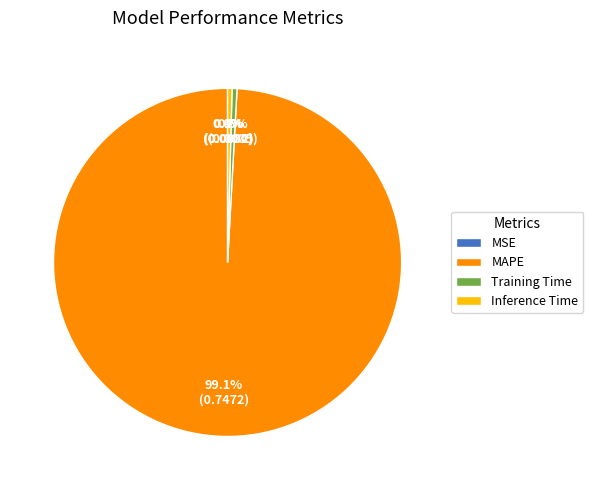

What is the majority slice?

MAPE